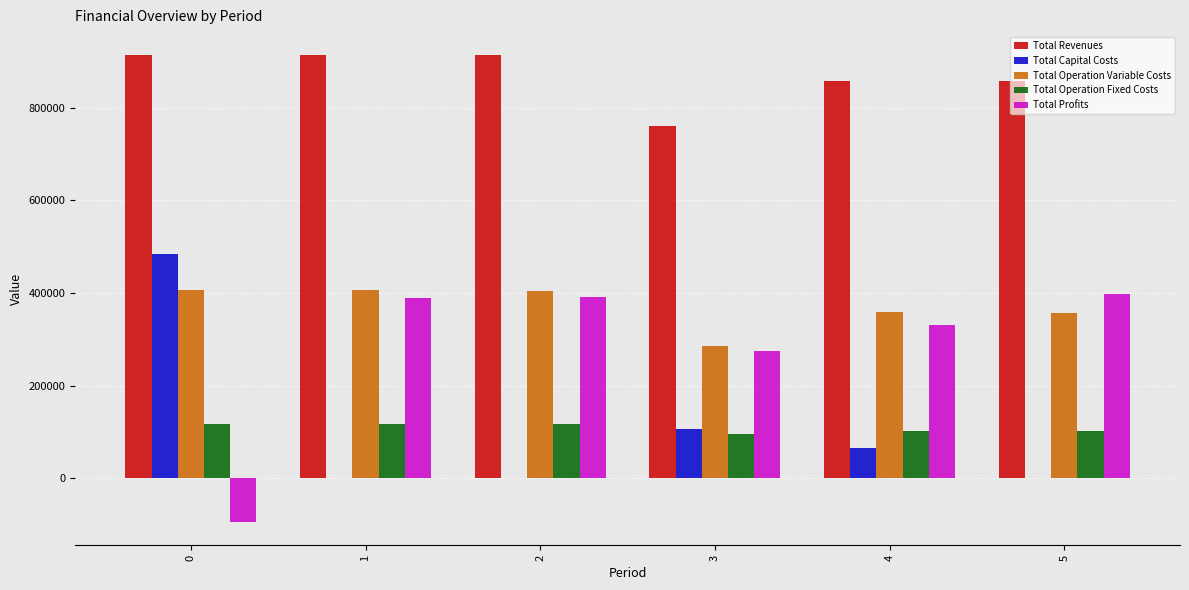

The value of Total Operation Fixed Costs at 2 is 31150.2. True or false?

False